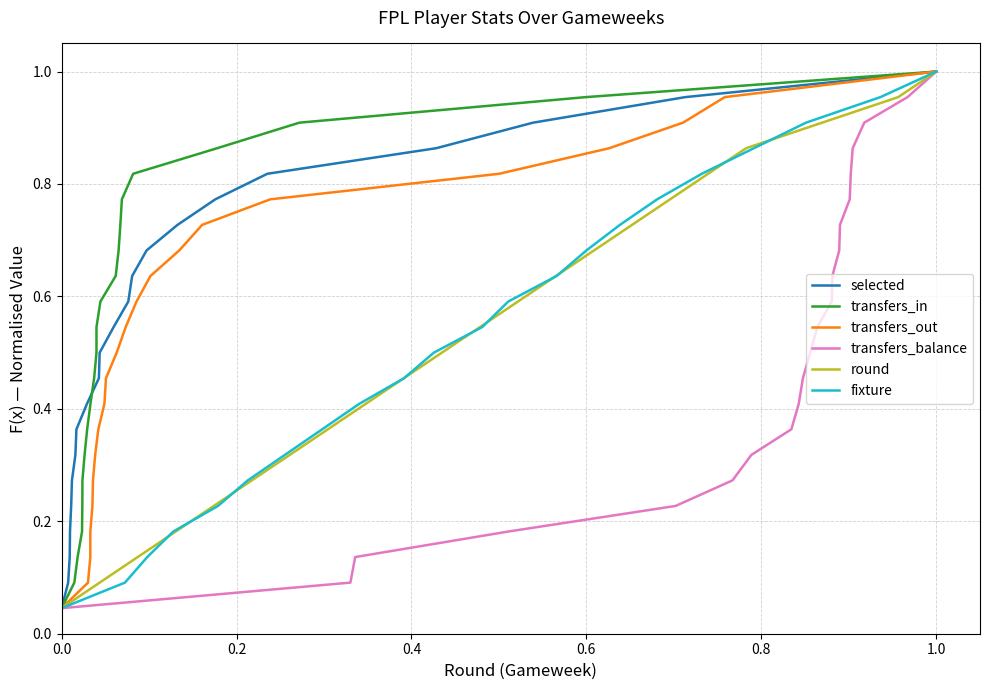

What is the difference between the maximum and minimum values in the transfers_in series?

1.0